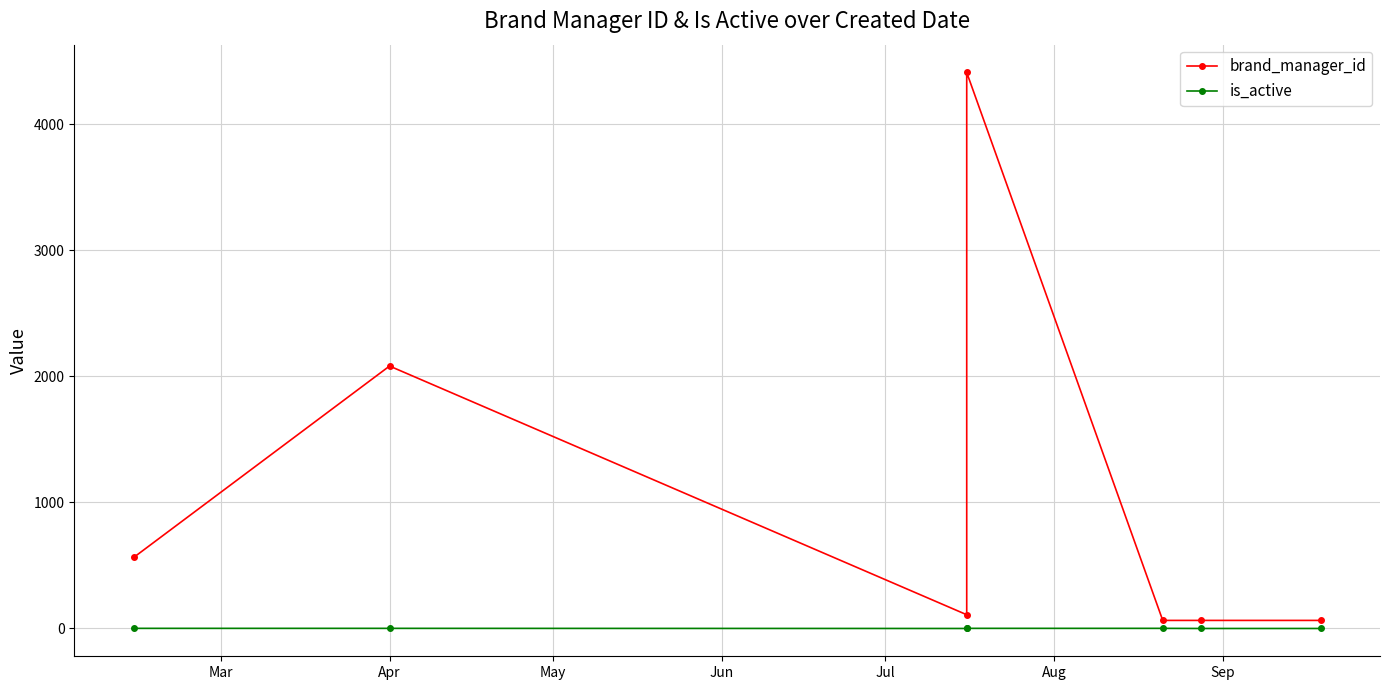

Which has a higher value, May or Apr?

Apr